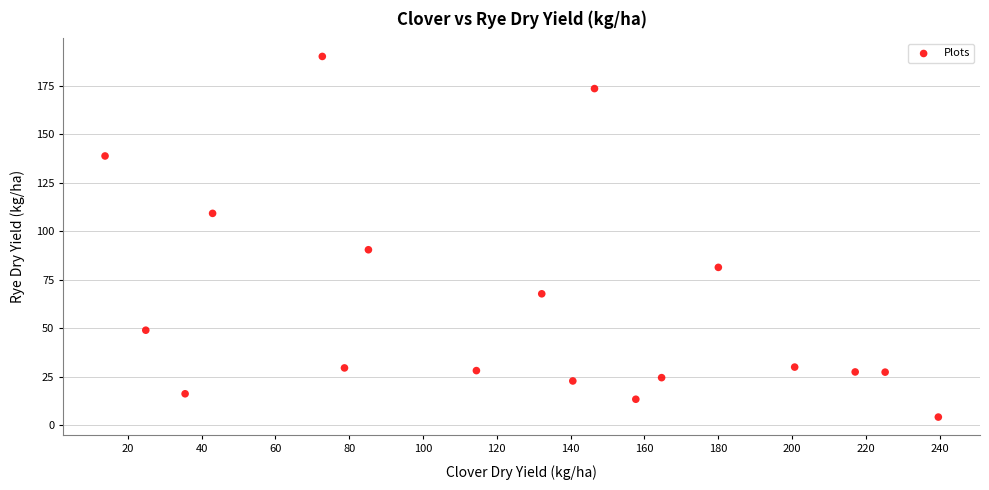

What is the range of Y values (max minus min)?

185.8